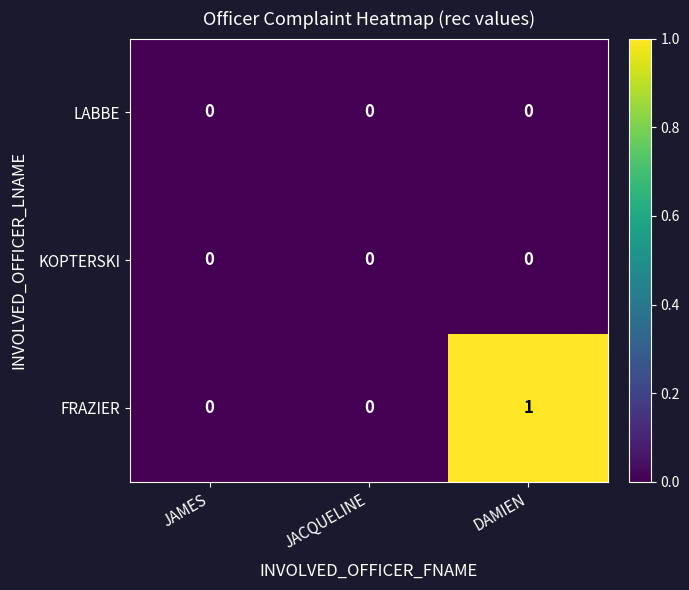

Count the number of data series in this chart.

3